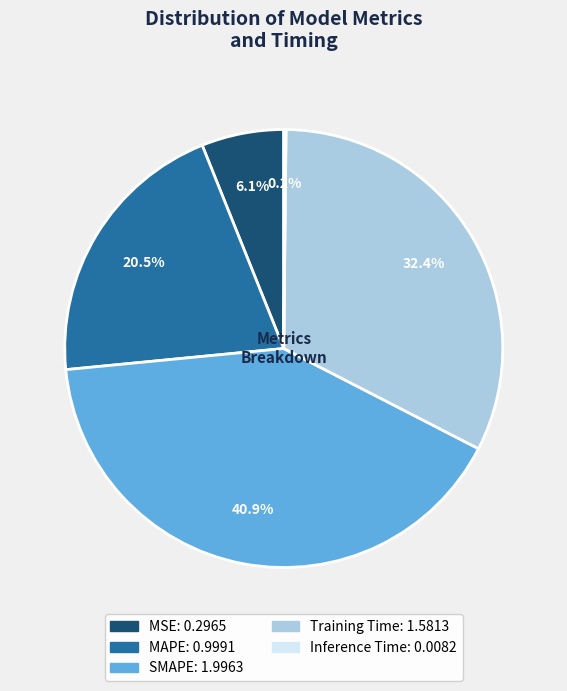

Which has a higher value, Training Time or SMAPE?

SMAPE